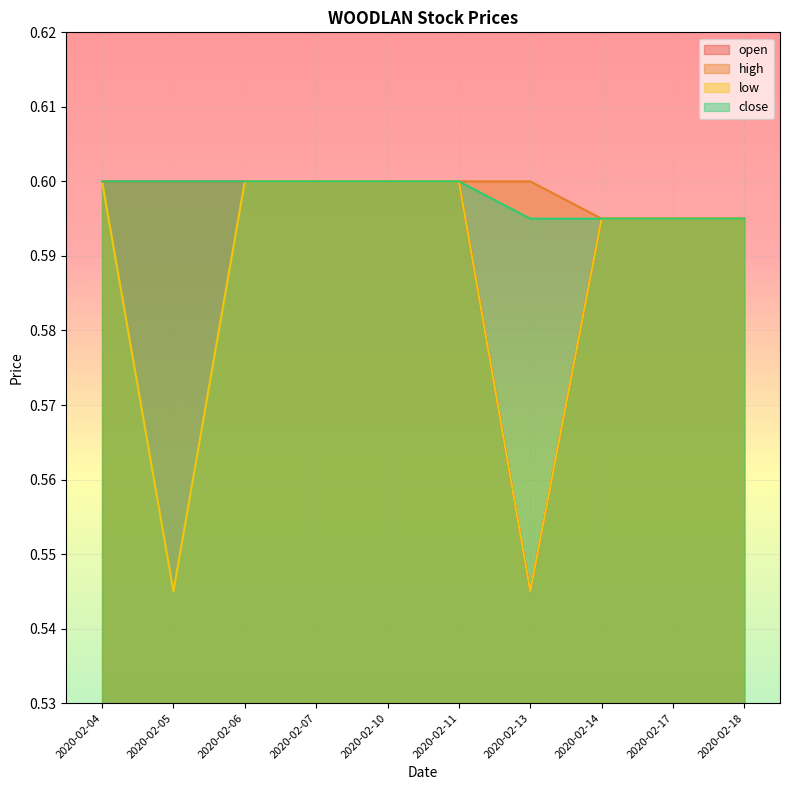

Does the chart display data point markers on the line(s)?

No